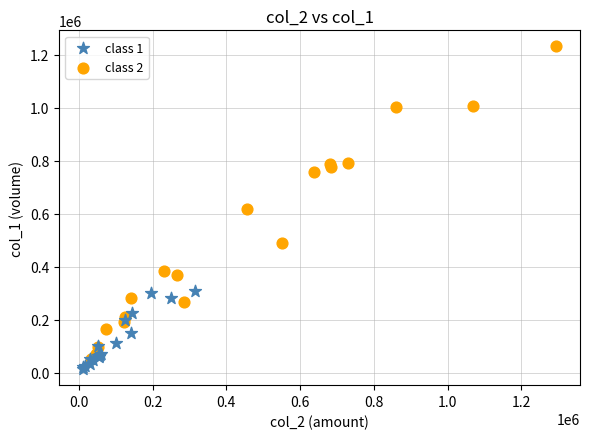

Which series has the largest Y range (max minus min)?

class 2